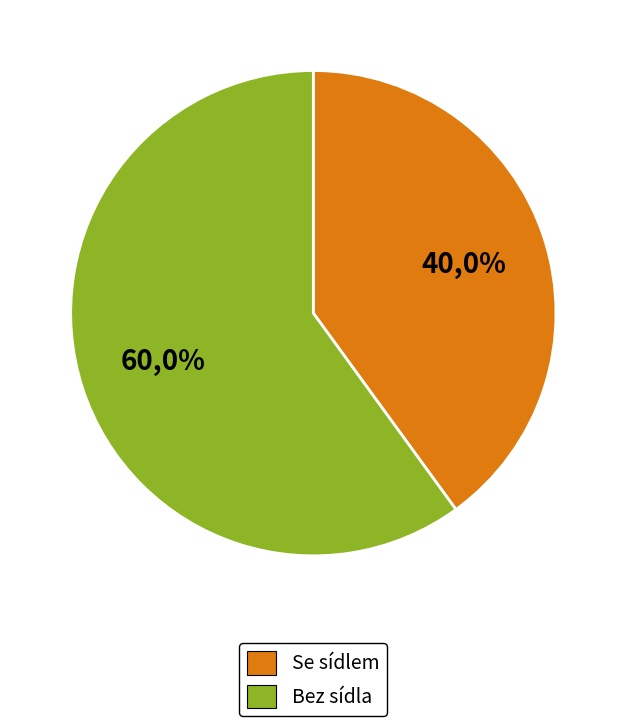

Is Kult bílé ruky the majority of the pie?

No